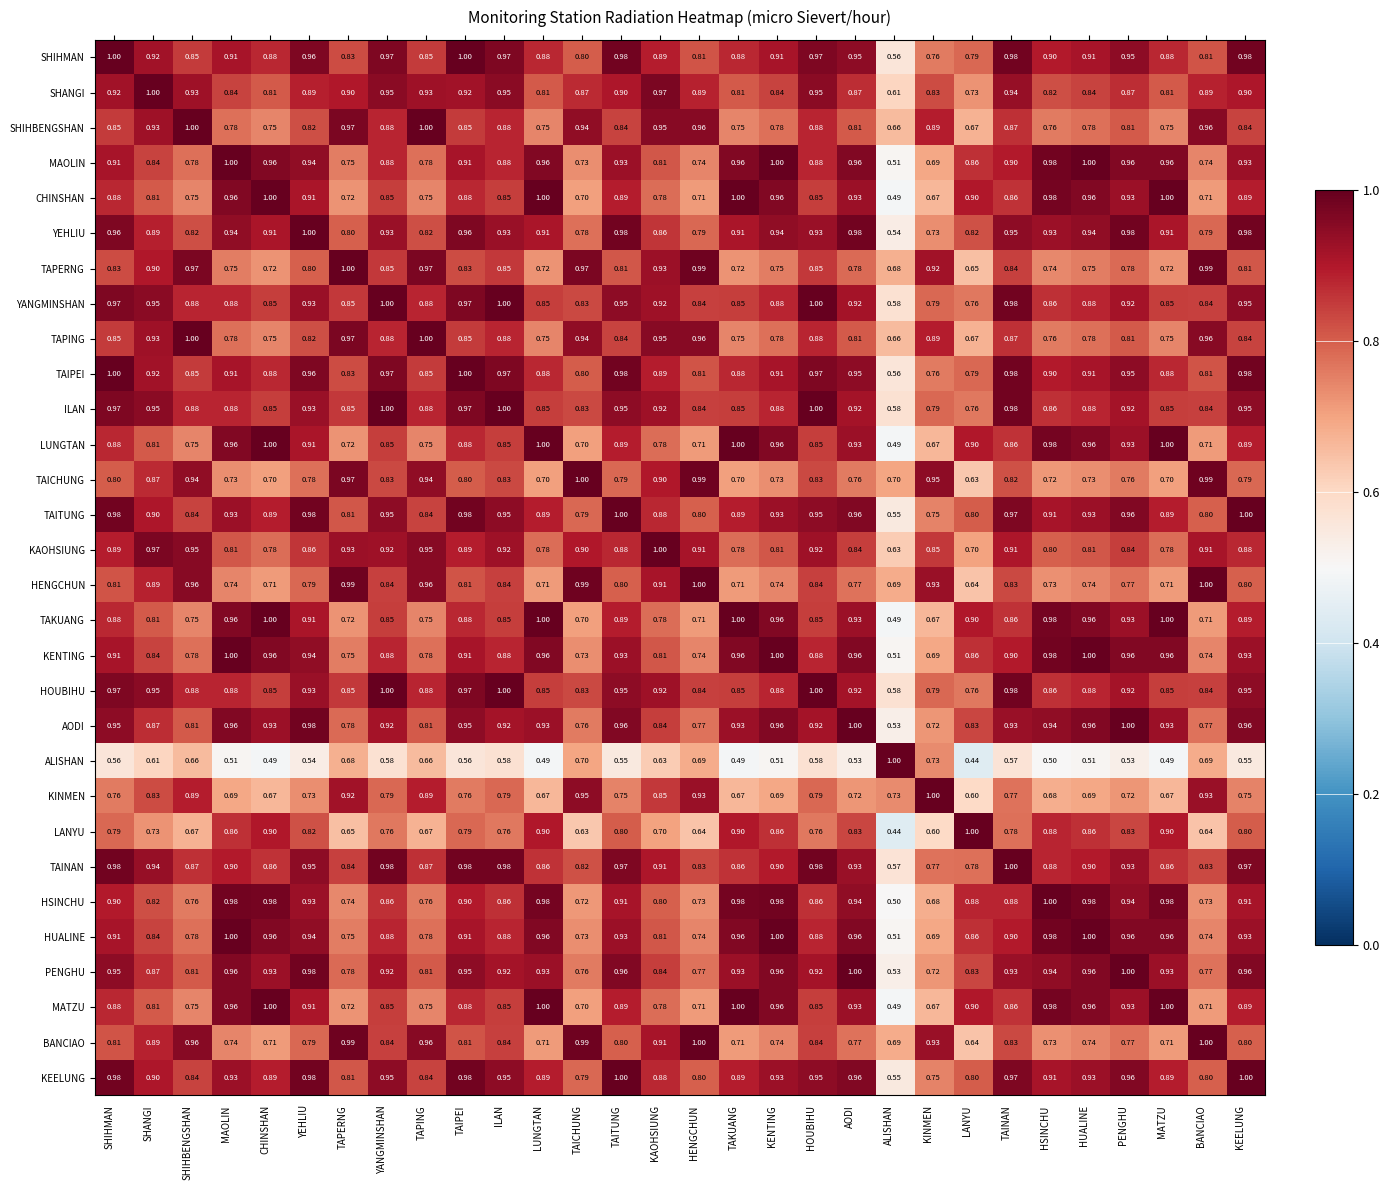

How many data points does each series have?

30